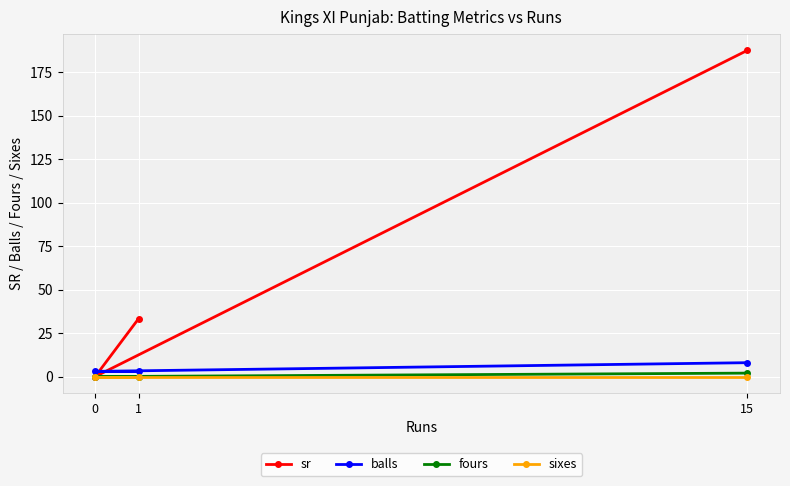

How many lines are shown in the chart?

4